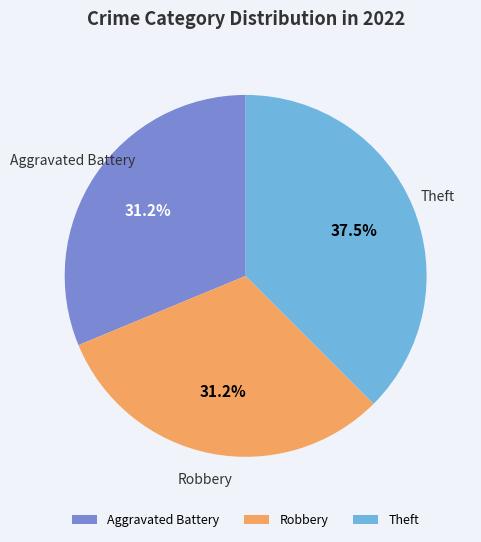

Which has a higher value, Theft or Robbery?

Theft